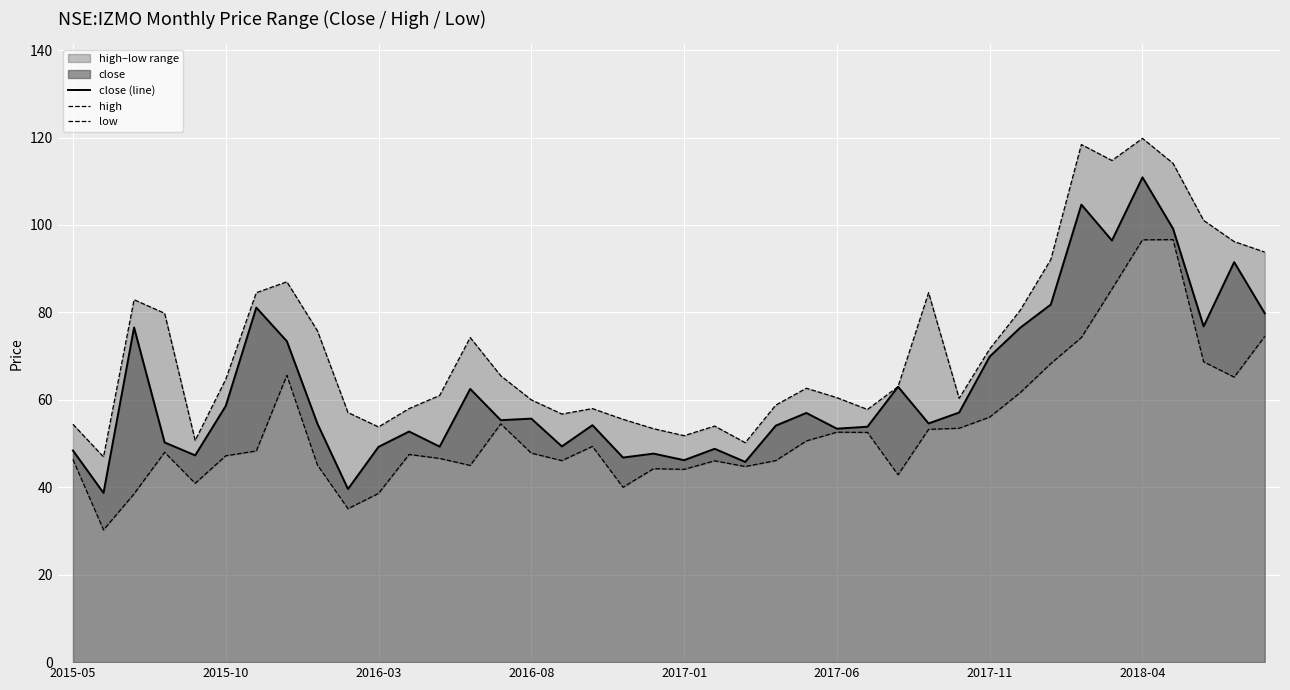

True or false: close (line) has more than 0 interior local peaks.

True